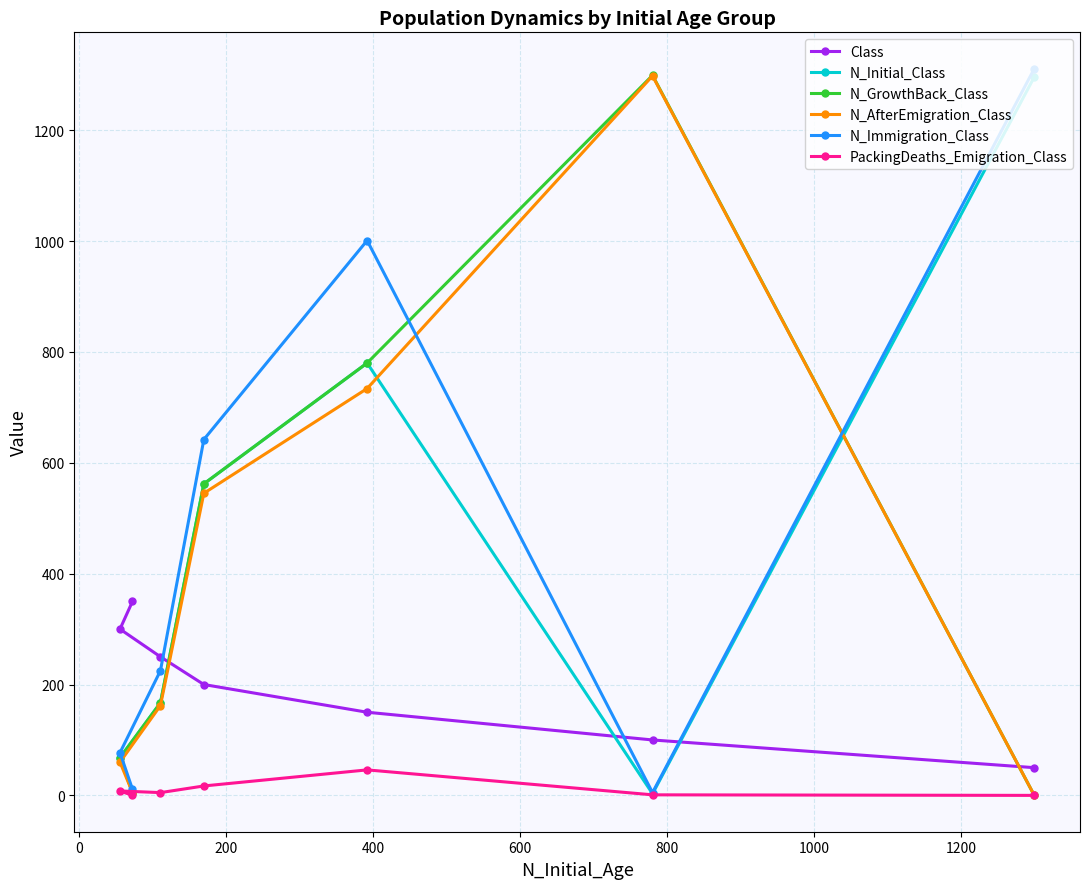

True or false: N_GrowthBack_Class has more than 0 points higher than both neighbors.

True